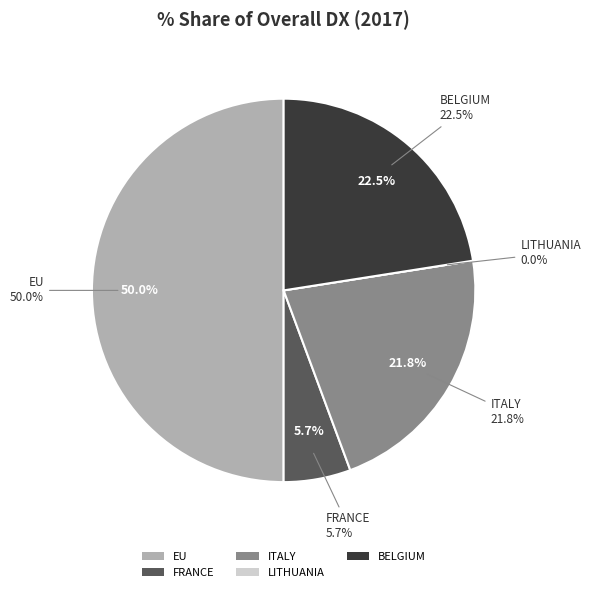

What percentage do BELGIUM and EU together represent?

72.5%